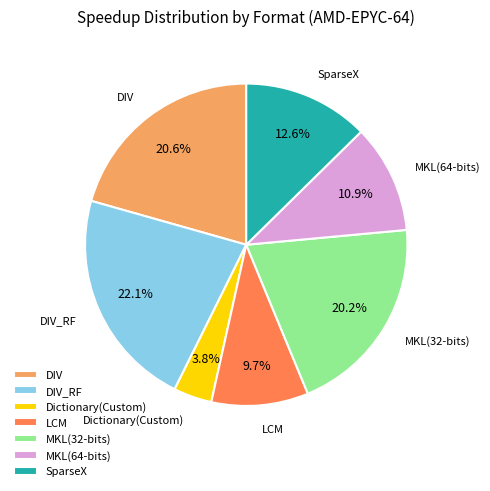

What portion of the pie excludes Dictionary(Custom)?

96.2%